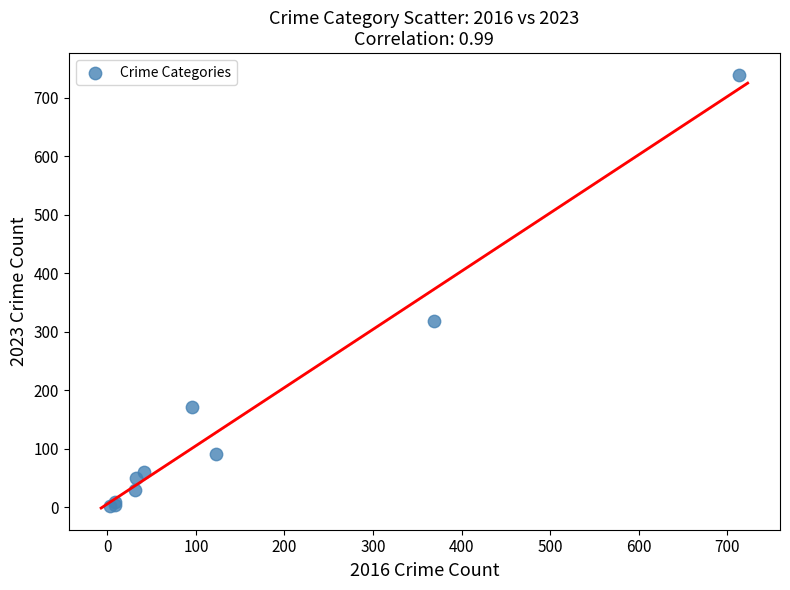

What Y value in the scatter plot is closest to 371?

319